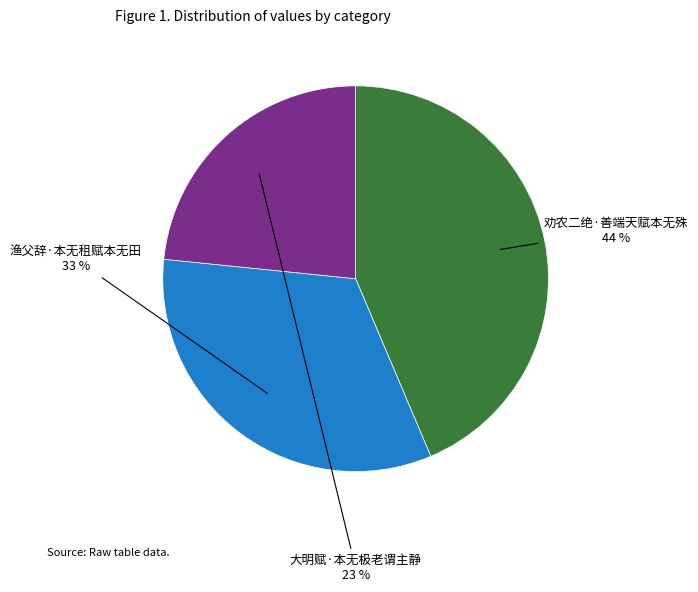

Rank the categories by value from highest to lowest.

劝农二绝·善端天赋本无殊, 渔父辞·本无租赋本无田, 大明赋·本无极老谓主静